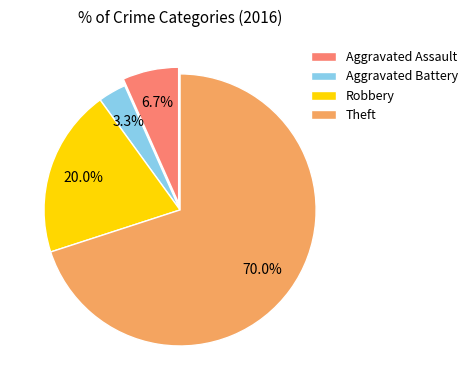

Which slice represents more than half of the pie?

Theft